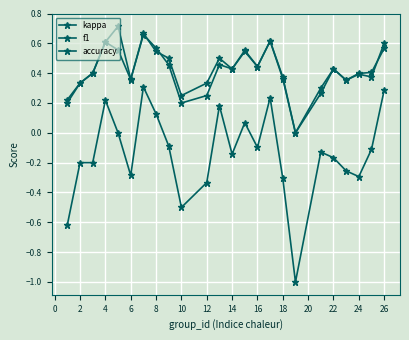

How many positive values does the accuracy series have?

23